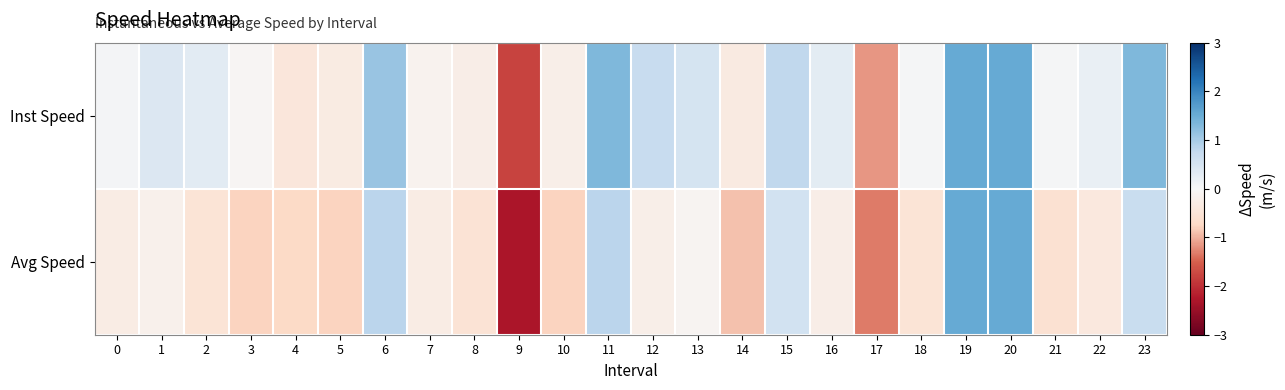

Reading left to right, extract all data points from this chart.

Inst Speed: 0=0.1	1=0.4	2=0.3	3=-0.1	4=-0.4	5=-0.3	6=1.1	7=-0.1	8=-0.2	9=-1.8	10=-0.2	11=1.3	12=0.7	13=0.5	14=-0.3	15=0.8	16=0.3	17=-1.2	18=0.0	19=1.5	20=1.5	21=0.0	22=0.2	23=1.3
Avg Speed: 0=-0.3	1=-0.2	2=-0.5	3=-0.8	4=-0.7	5=-0.8	6=0.8	7=-0.3	8=-0.5	9=-2.3	10=-0.8	11=0.8	12=-0.2	13=-0.1	14=-0.9	15=0.6	16=-0.2	17=-1.3	18=-0.5	19=1.5	20=1.5	21=-0.6	22=-0.4	23=0.7